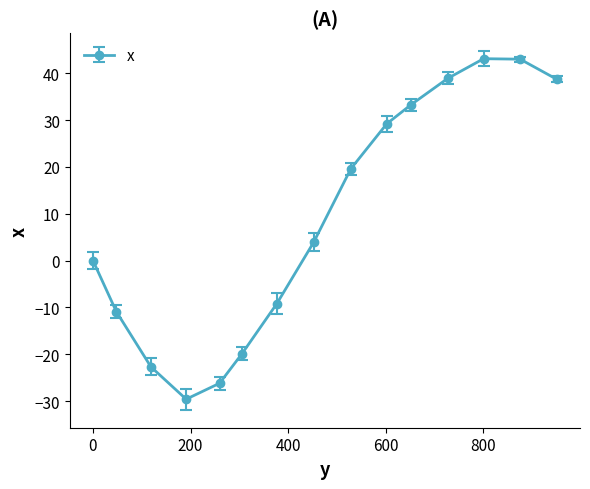

What is the average value?

8.7